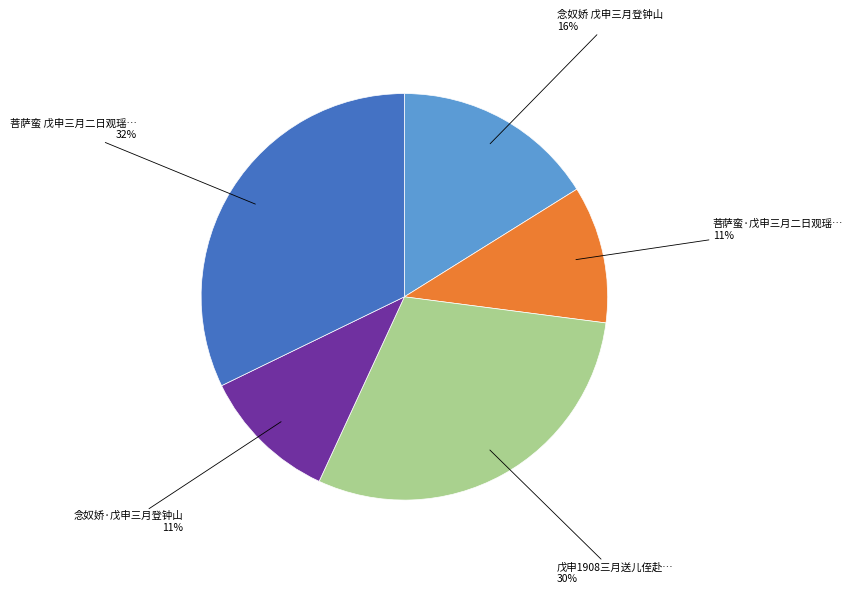

Is there any slice that represents more than half of the pie?

No